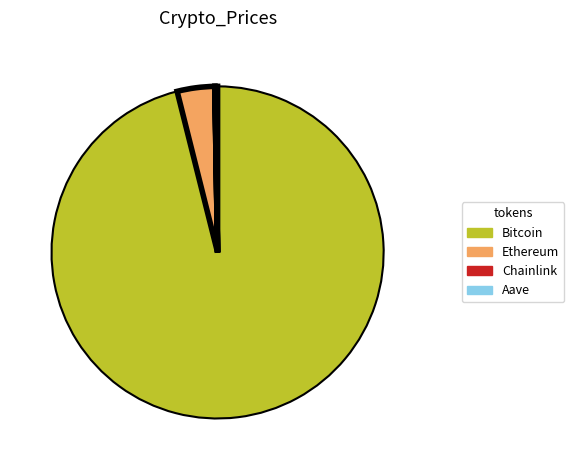

Is the sum of Ethereum and Bitcoin greater than half?

Yes